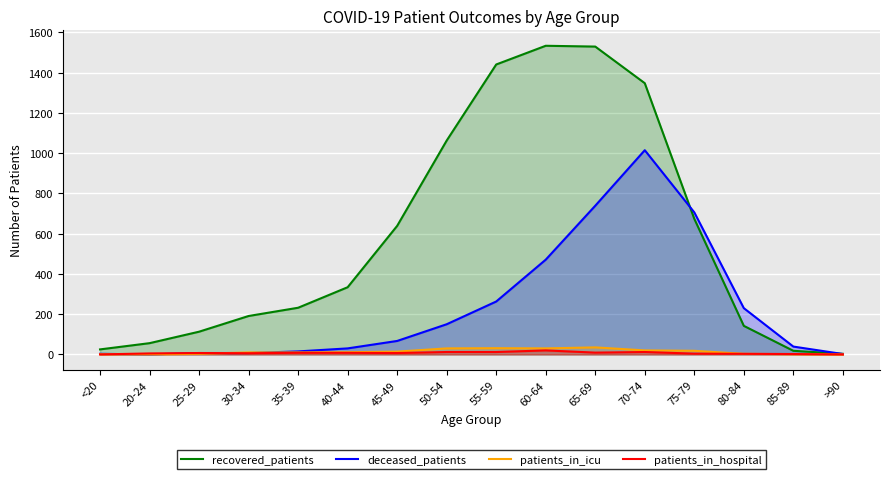

Which category has the lowest value across all series?

20-24